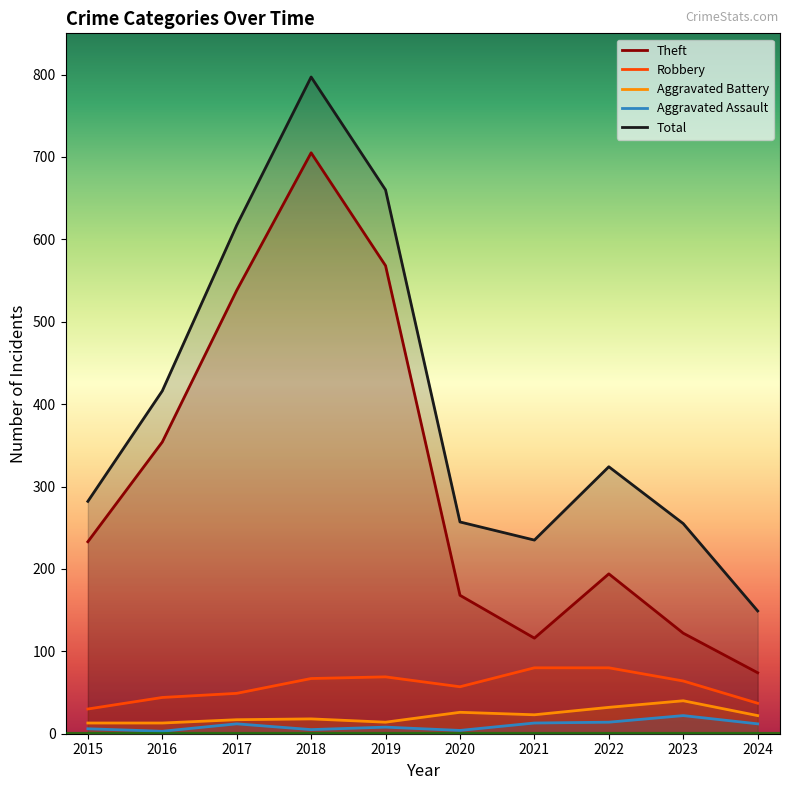

How many interior local peaks does the Aggravated Assault series have?

3